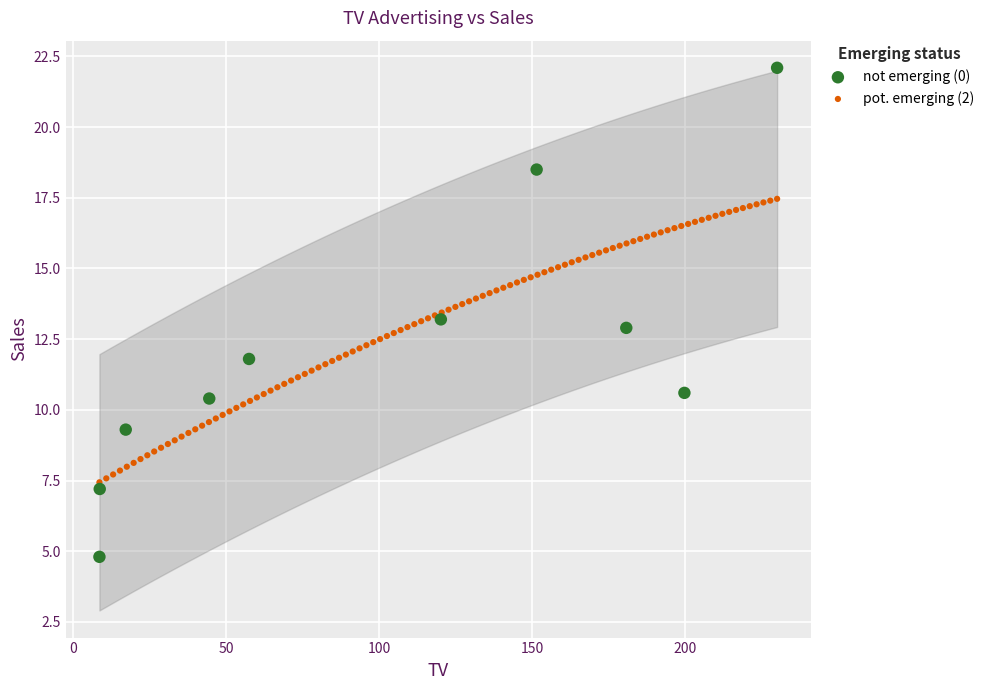

Which series contains the highest Y value?

not emerging (0)